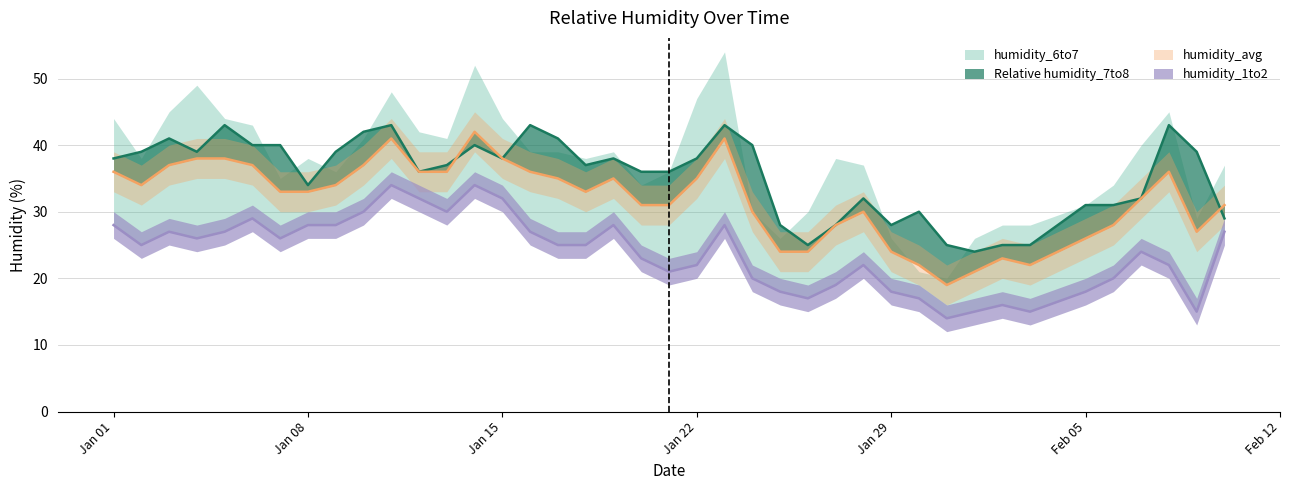

Which series has the largest total across all categories?

Relative humidity_7to8